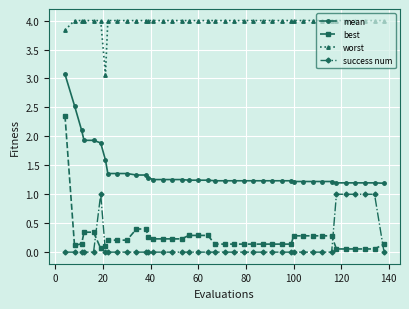

How many intersections are there between best and success num?

4